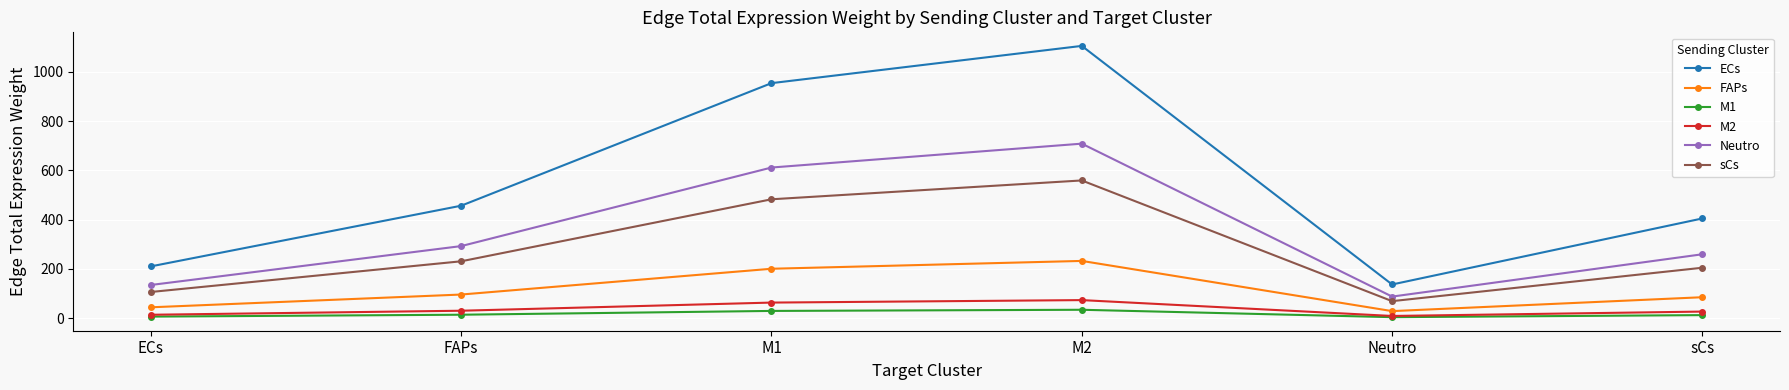

At which category is the sum across all series the highest?

M2